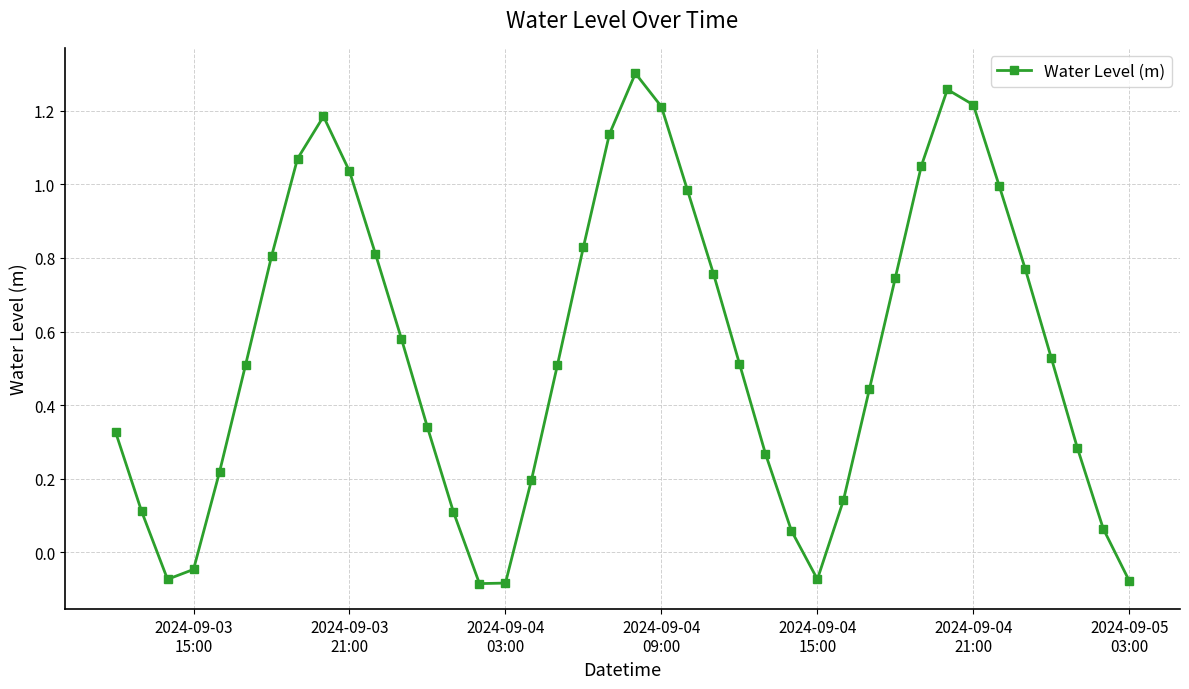

True or false: the data has more than 1 interior local peaks.

True